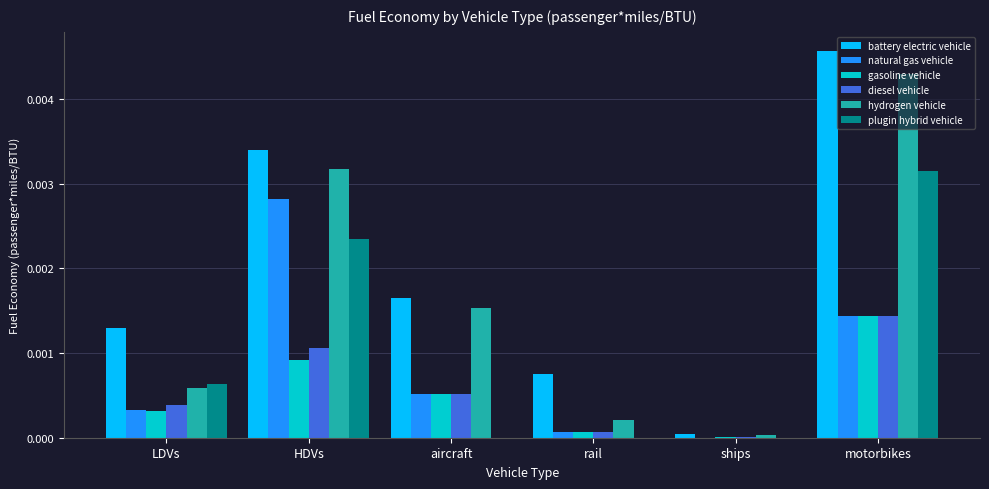

The battery electric vehicle series shows 0.0 at aircraft. True or false?

True